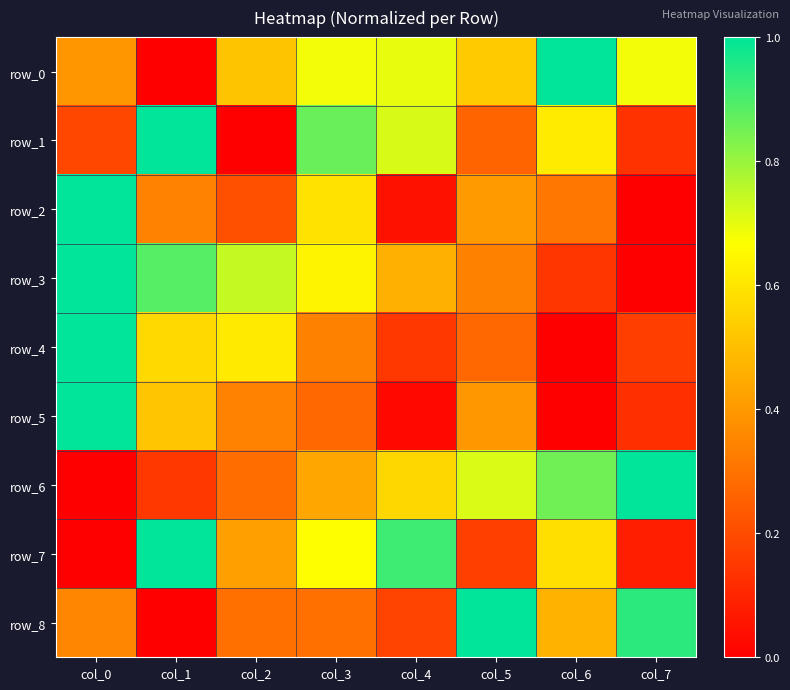

What is the total value across all series at col_6?

4.0